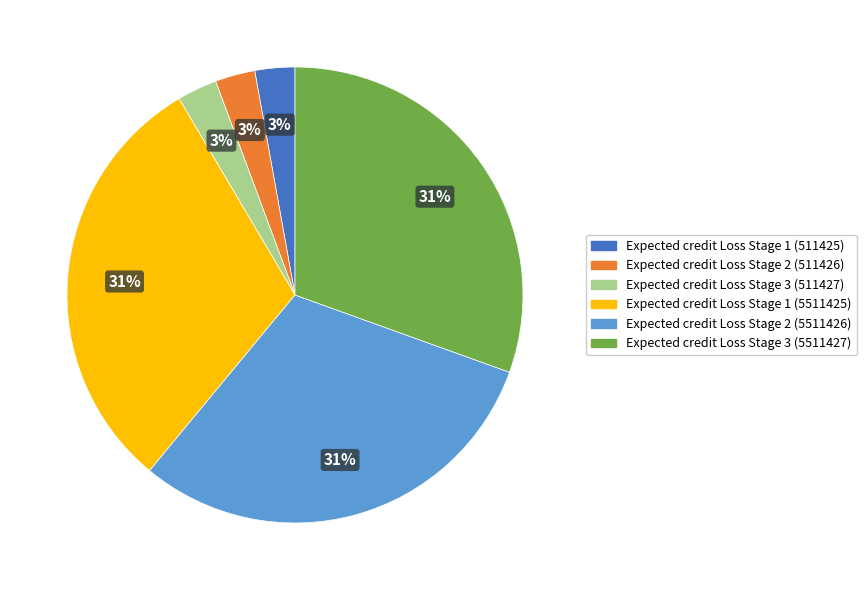

To the nearest percent, what percentage of the pie is Expected credit Loss Stage 1 (511425)?

3%